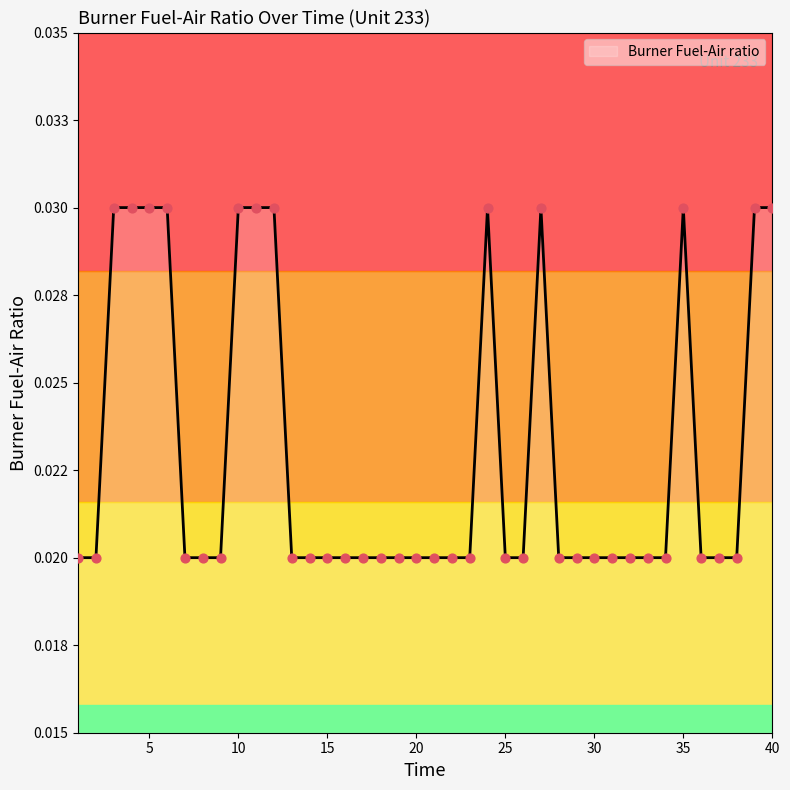

Between 24 and 10, which is larger?

24